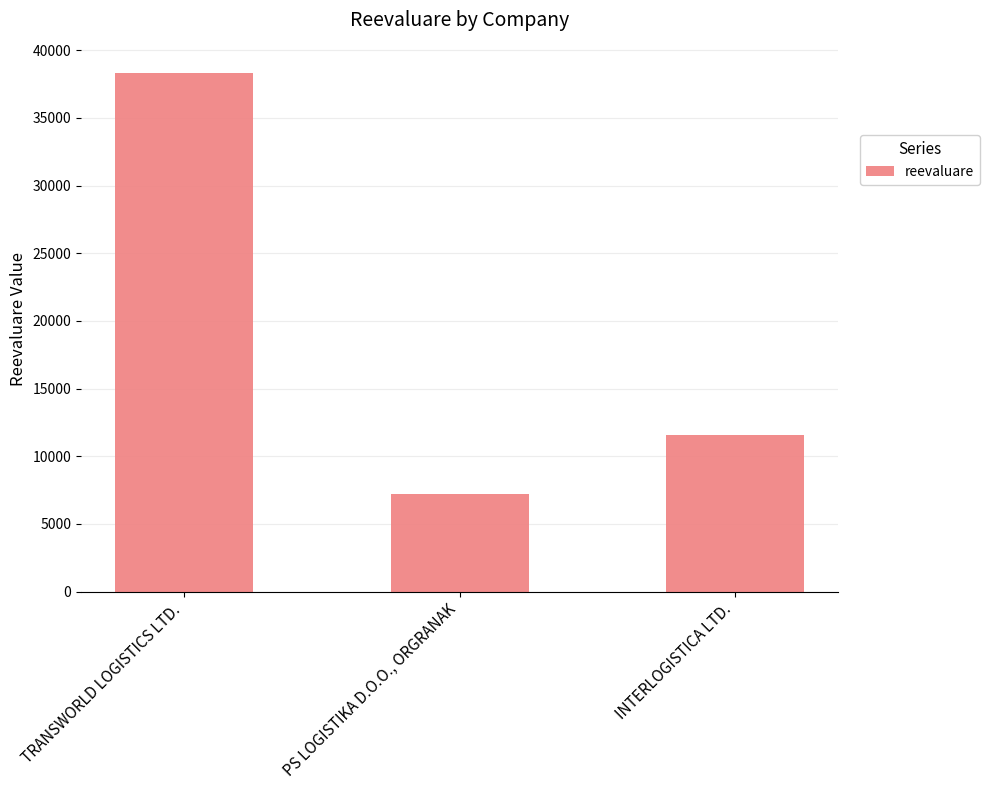

What is the change in value from PS LOGISTIKA D.O.O., ORGRANAK to INTERLOGISTICA LTD.?

+4365.3